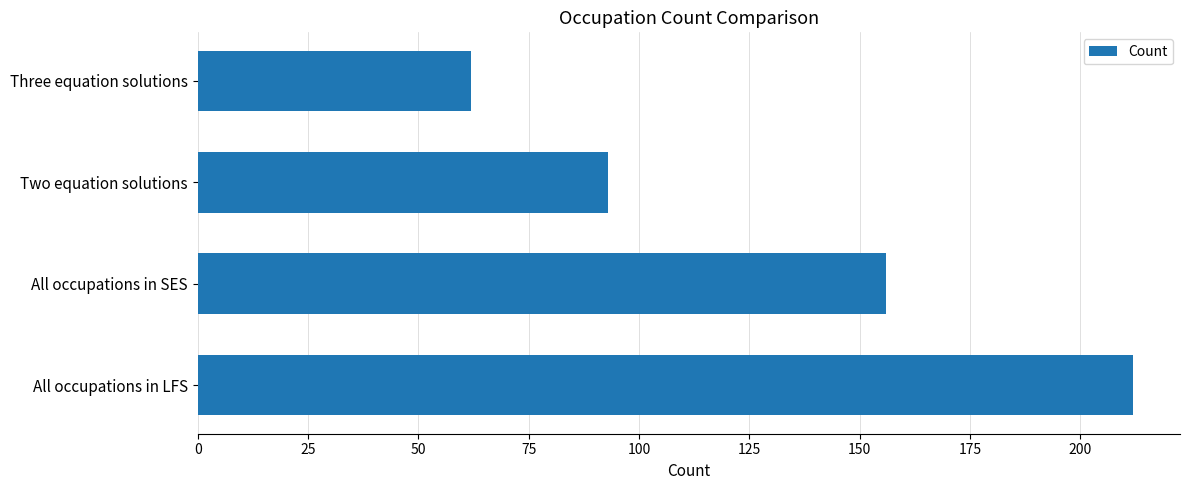

List the labels in order of value, largest first.

All occupations in LFS, All occupations in SES, Two equation solutions, Three equation solutions